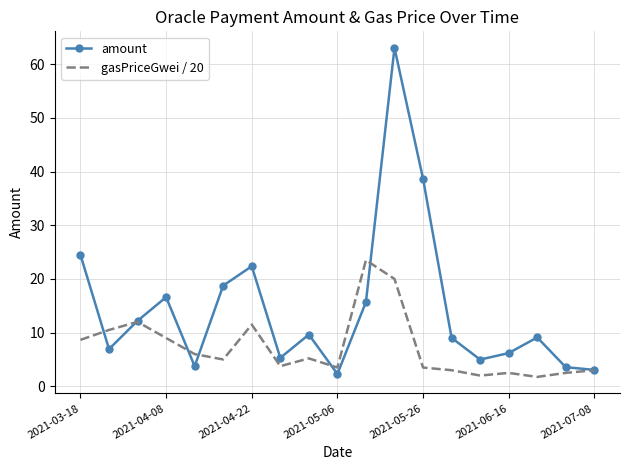

What is the difference between the maximum and second lowest values in the amount series?

60.0